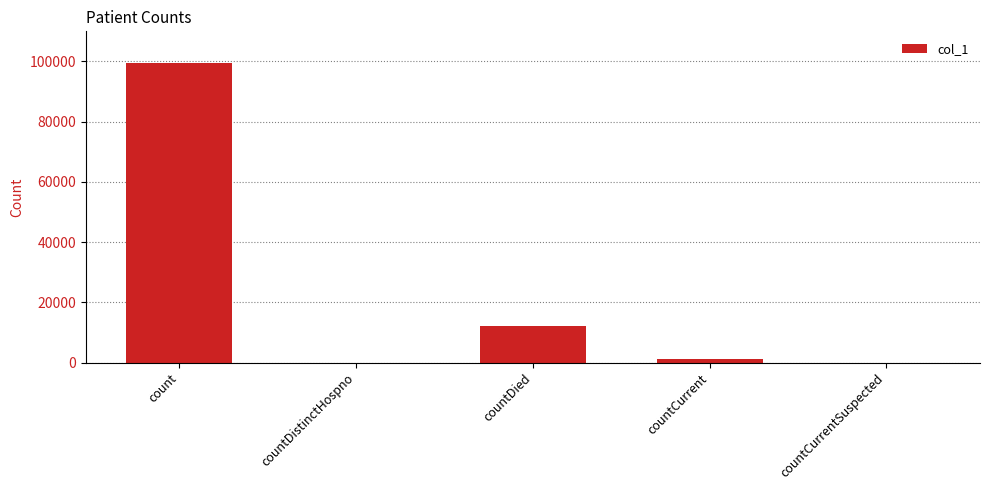

The value at count is 133897. True or false?

False